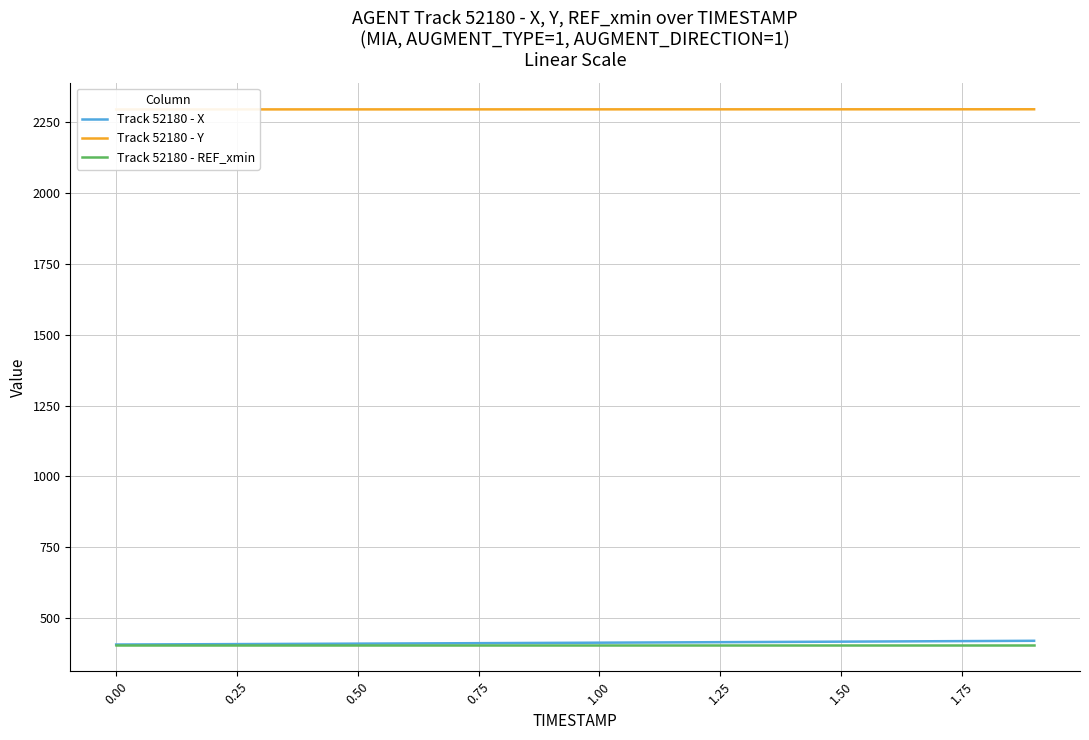

What is the smallest value displayed?

406.8